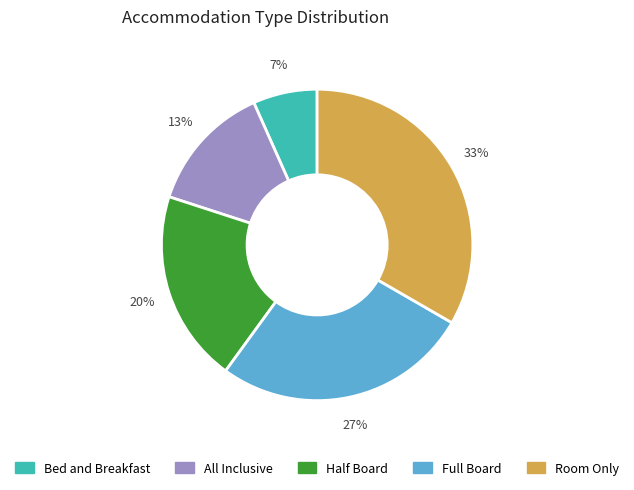

Rank the categories by value from lowest to highest.

Bed and Breakfast, All Inclusive, Half Board, Full Board, Room Only